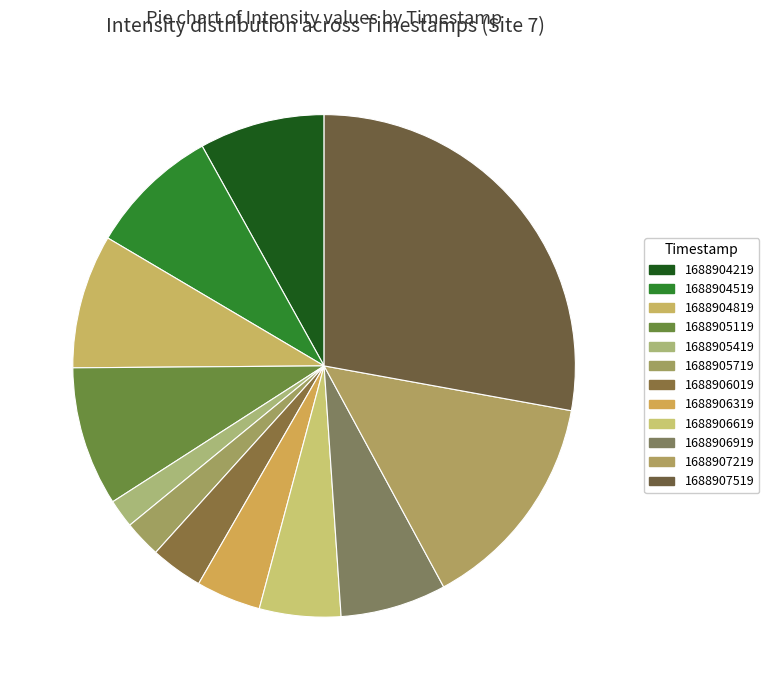

How many slices are in this pie chart?

12